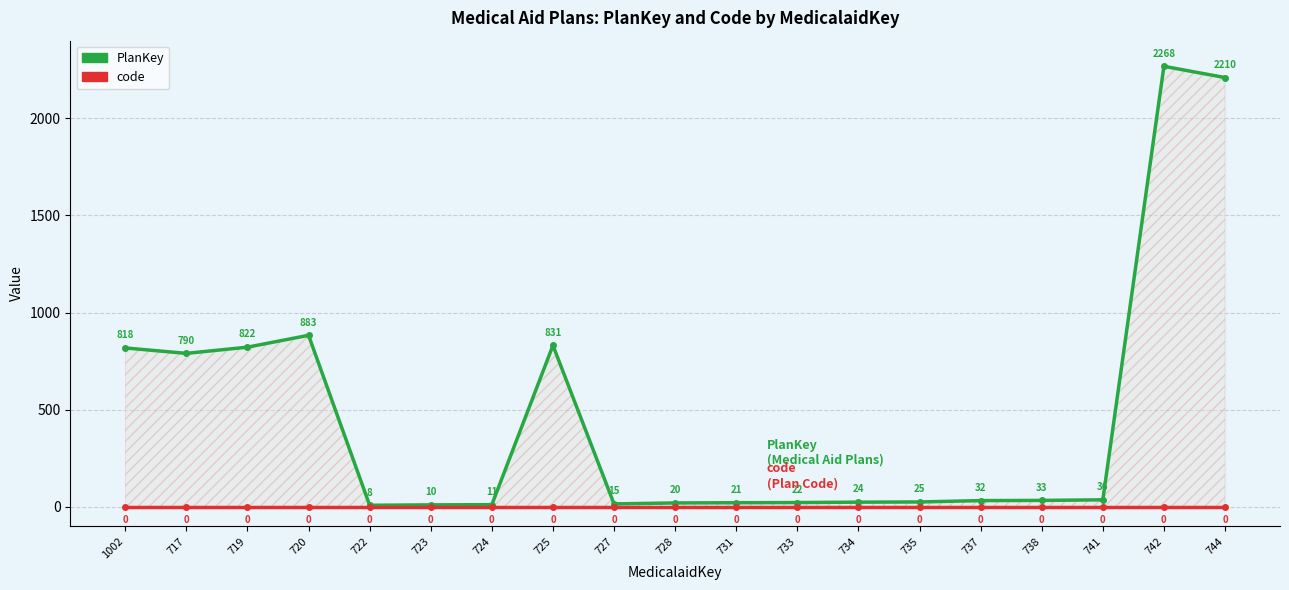

True or false: PlanKey has a value of 10 at 723.

True